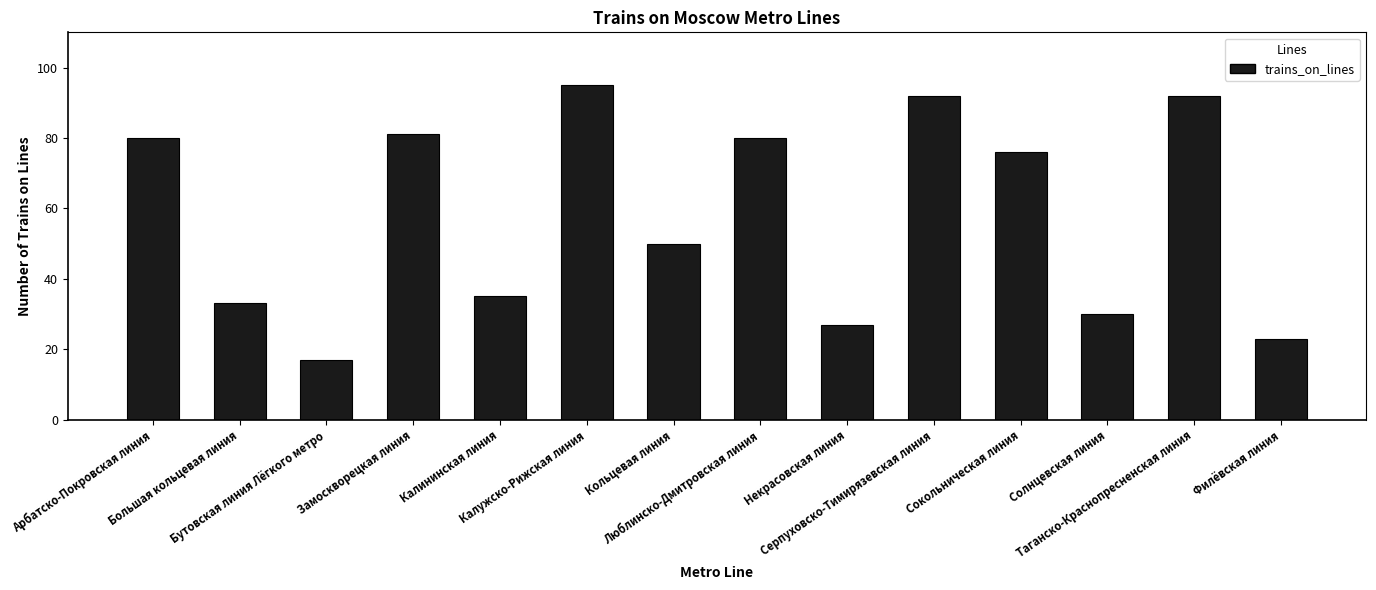

Does the chart contain stacked bars?

No